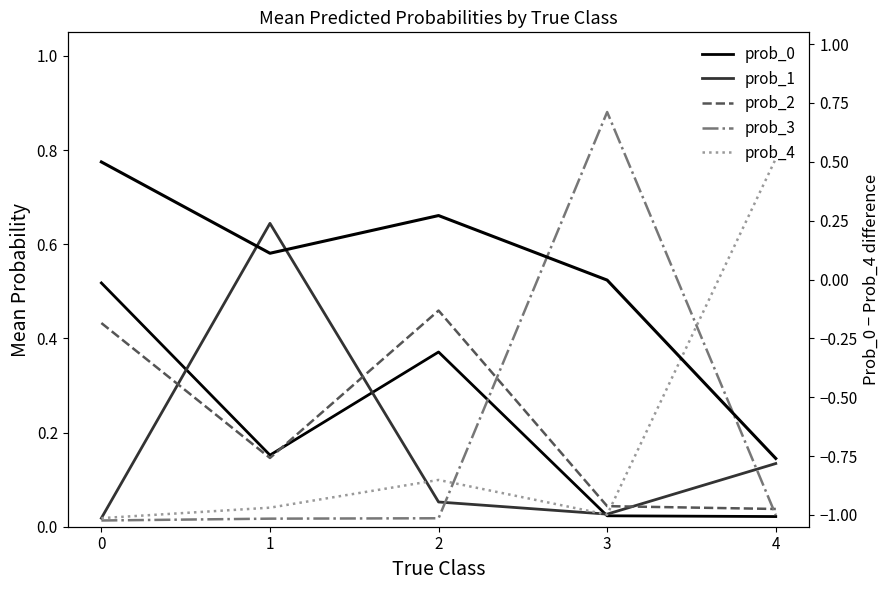

True or false: prob_4 and prob_1 intersect in this chart.

True